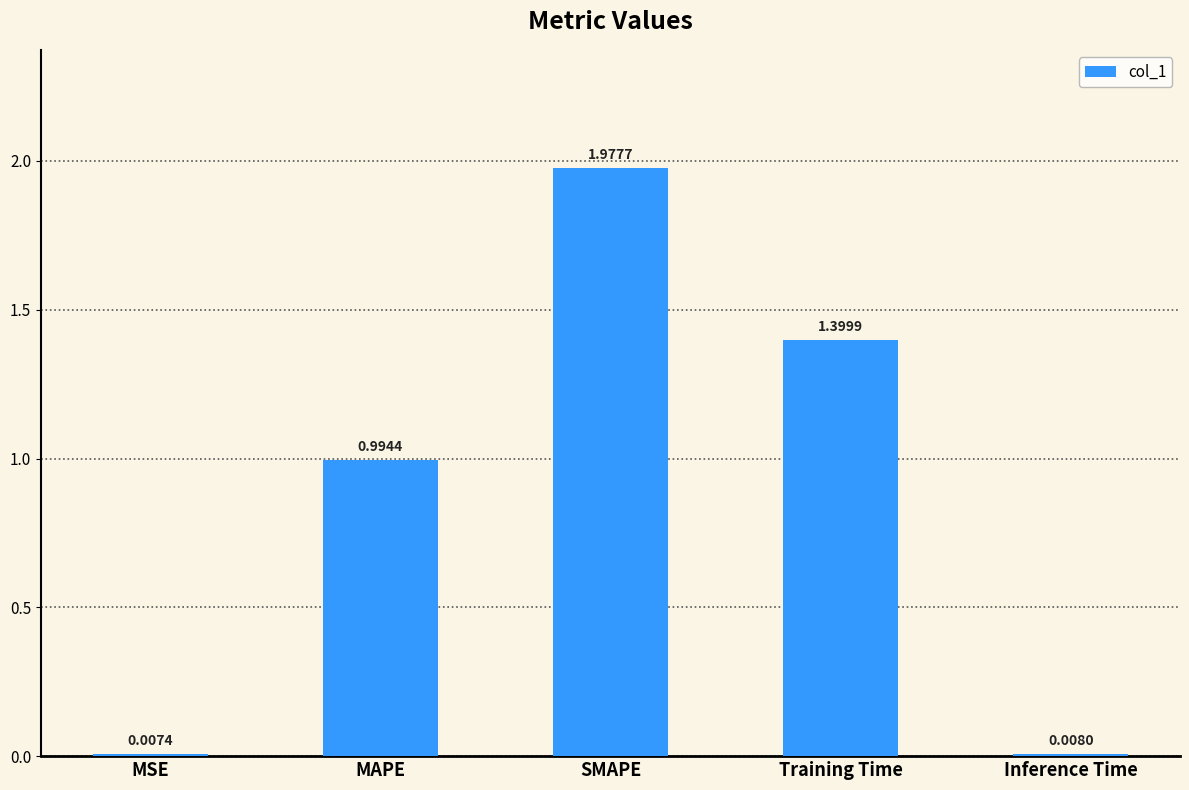

What is the label of the 3rd bar from the left?

SMAPE